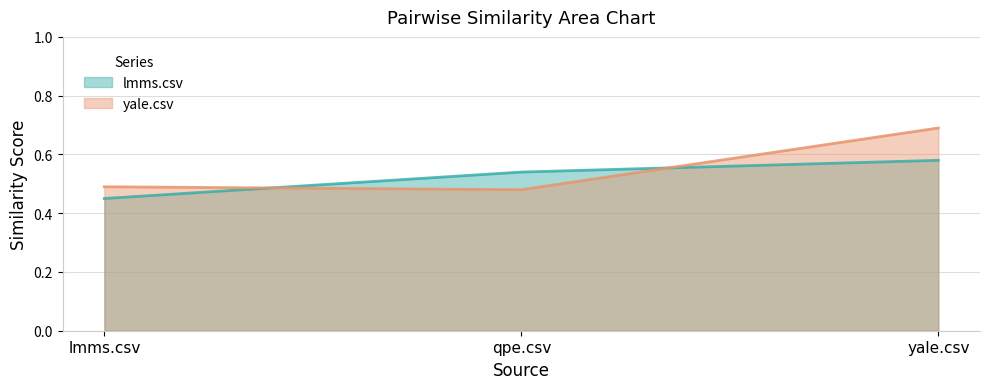

Does the chart display data point markers on the line(s)?

No